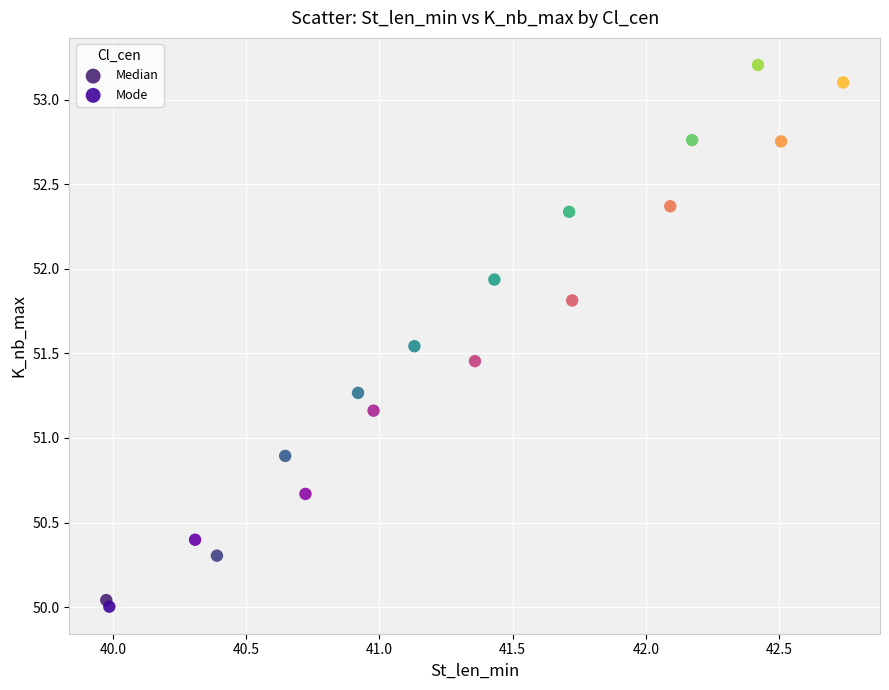

Which series has the largest Y range (max minus min)?

Median